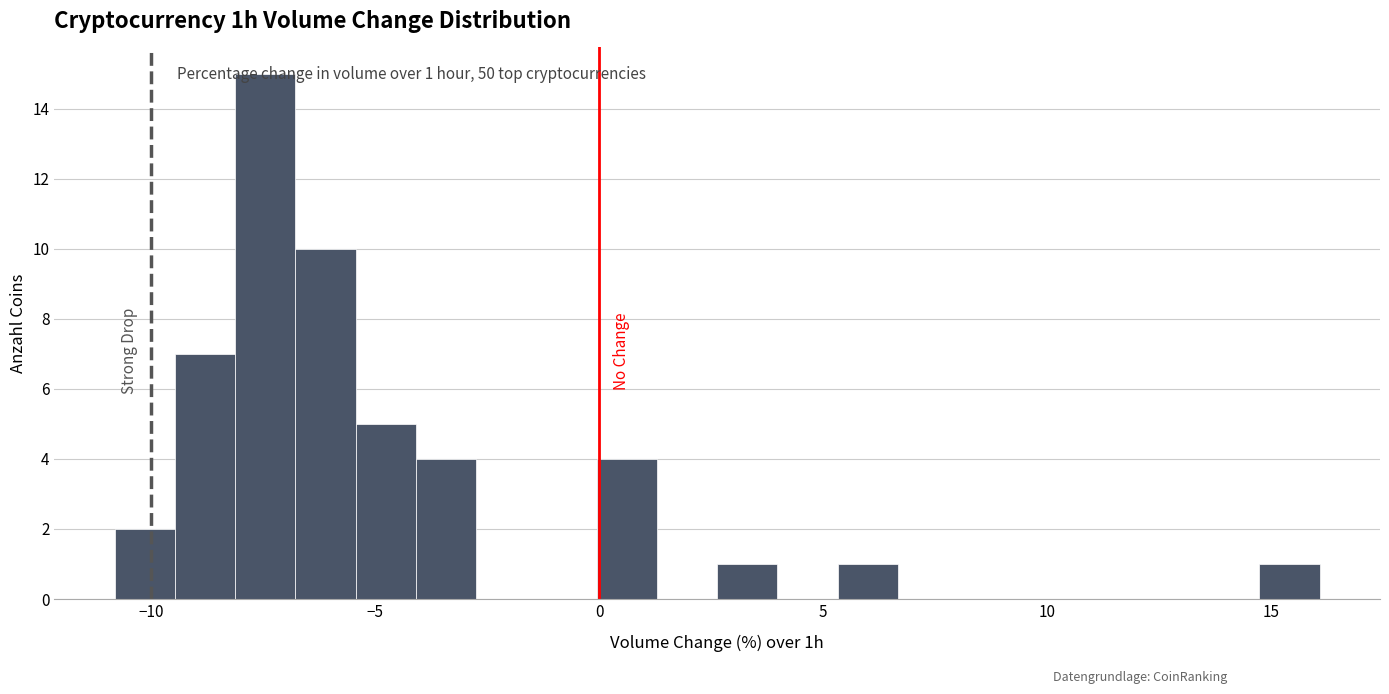

Read against the x-axis, roughly where is the centre of the tallest bar?

-7.5